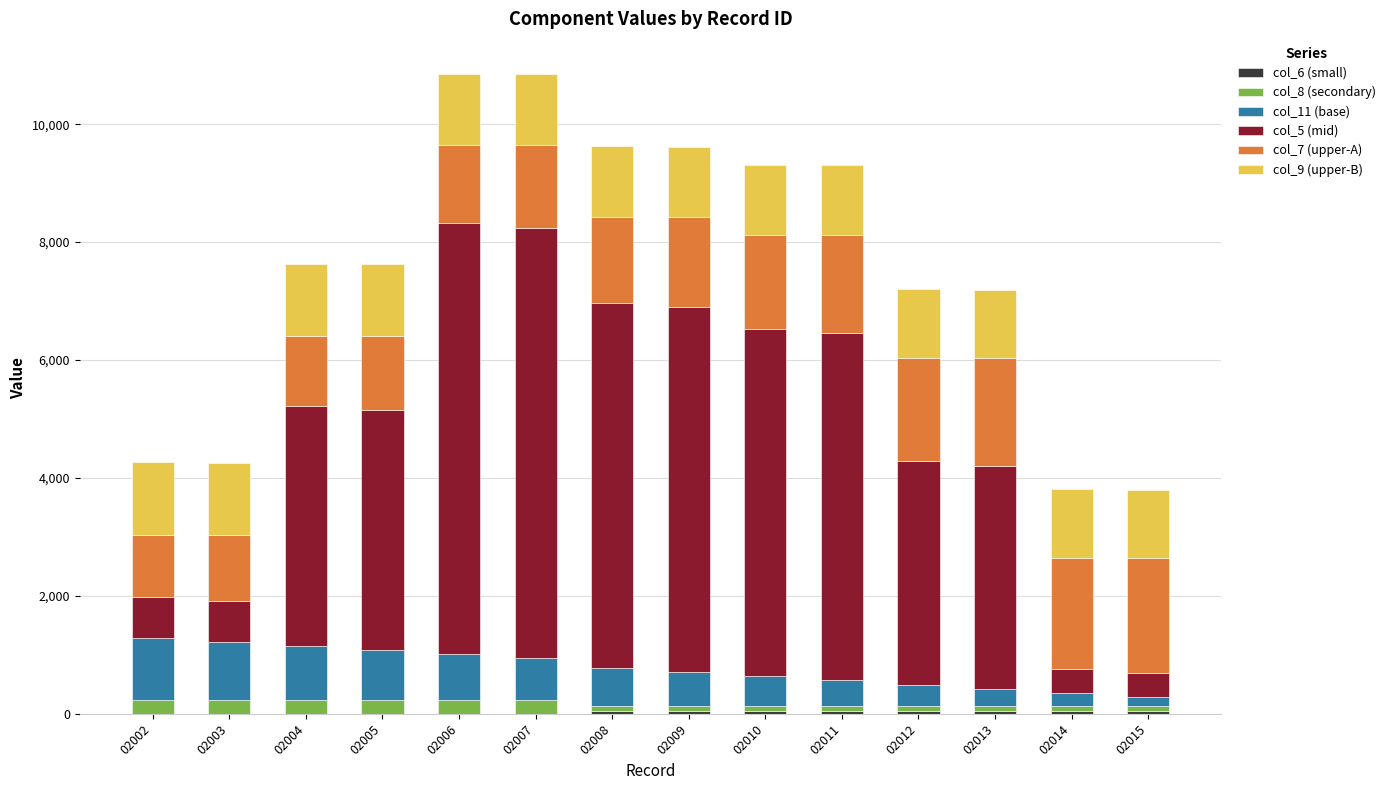

Count the number of data series in this chart.

6